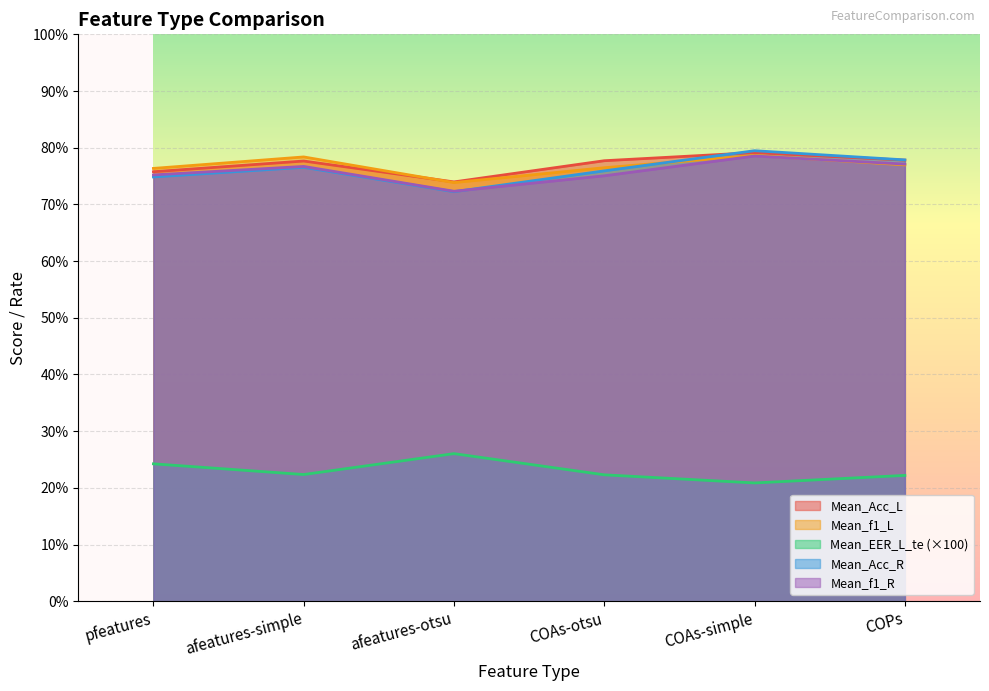

How many data points does each series have?

6